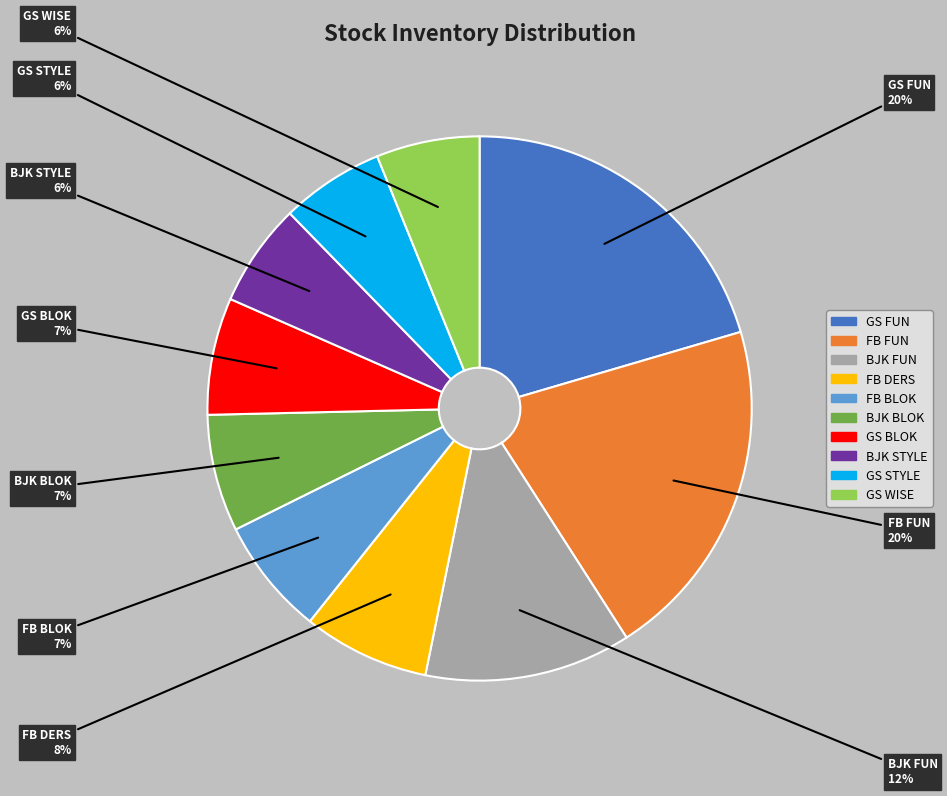

Which has a higher value, GS FUN or FB DERS?

GS FUN